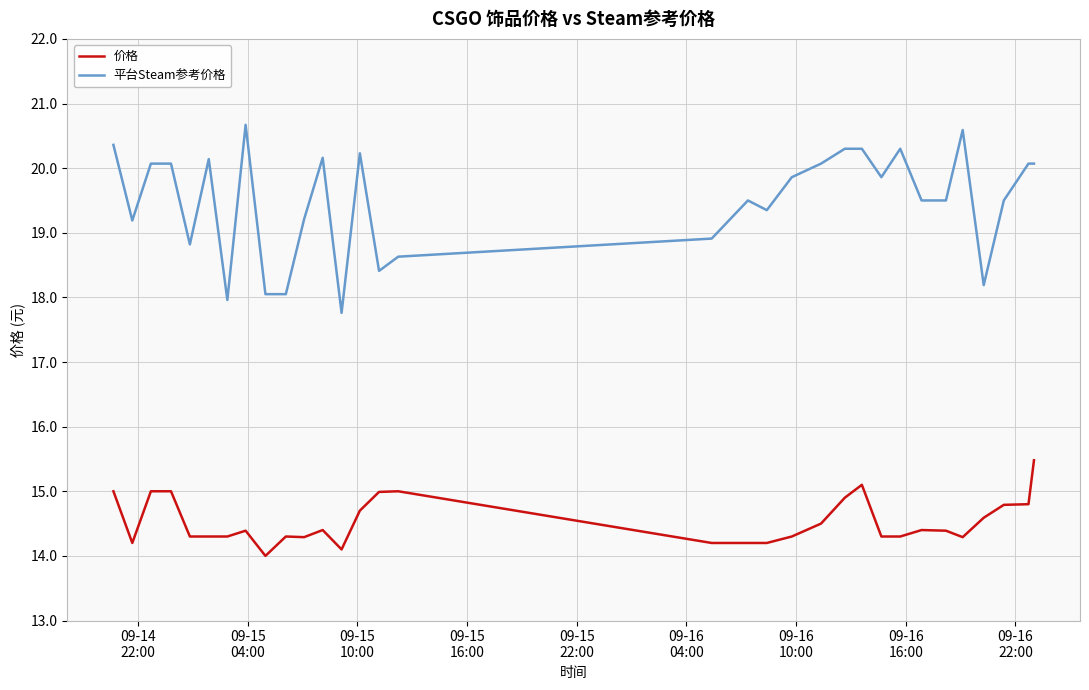

True or false: 价格 and 平台Steam参考价格 cross at least once.

False